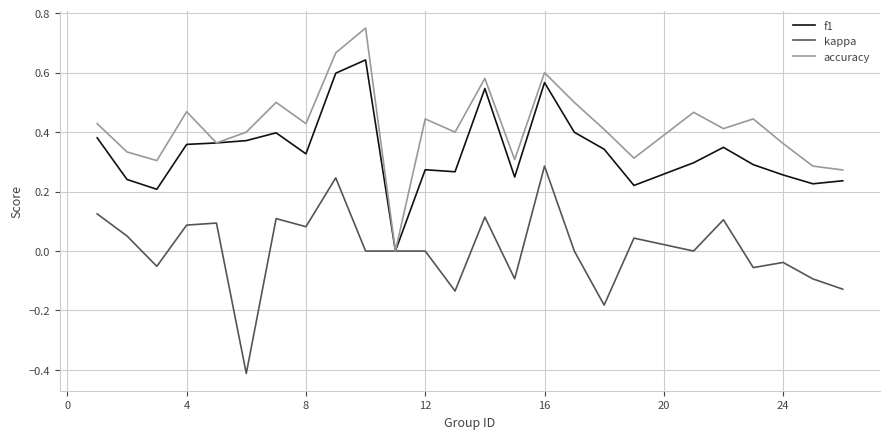

Is this an area chart (filled region under the line)?

No